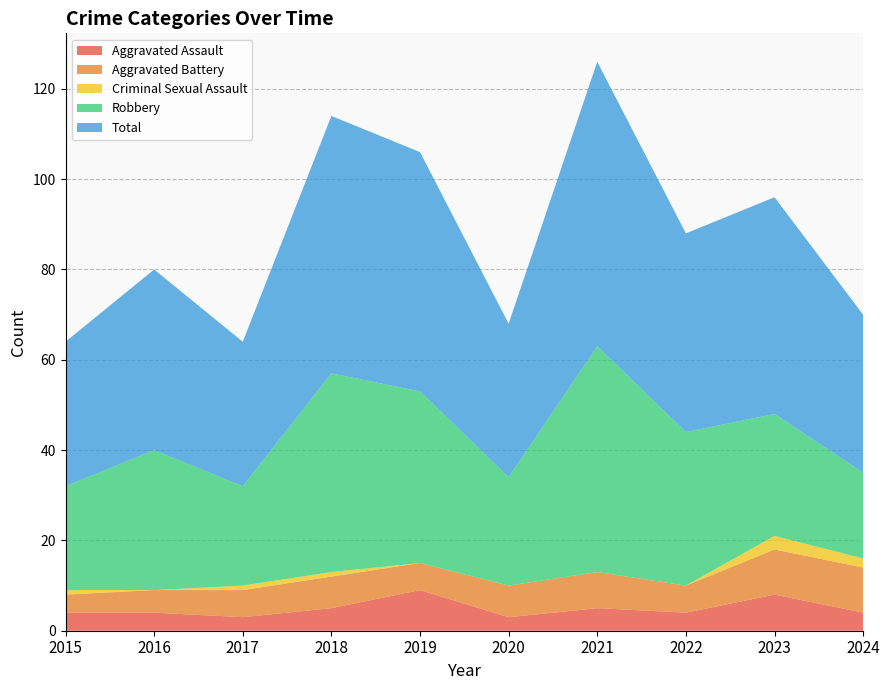

Reading right to left, extract all data points from this chart.

Aggravated Assault: 4	8	4	5	3	9	5	3	4	4
Aggravated Battery: 10	10	6	8	7	6	7	6	5	4
Criminal Sexual Assault: 2	3	0	0	0	0	1	1	0	1
Robbery: 19	27	34	50	24	38	44	22	31	23
Total: 35	48	44	63	34	53	57	32	40	32